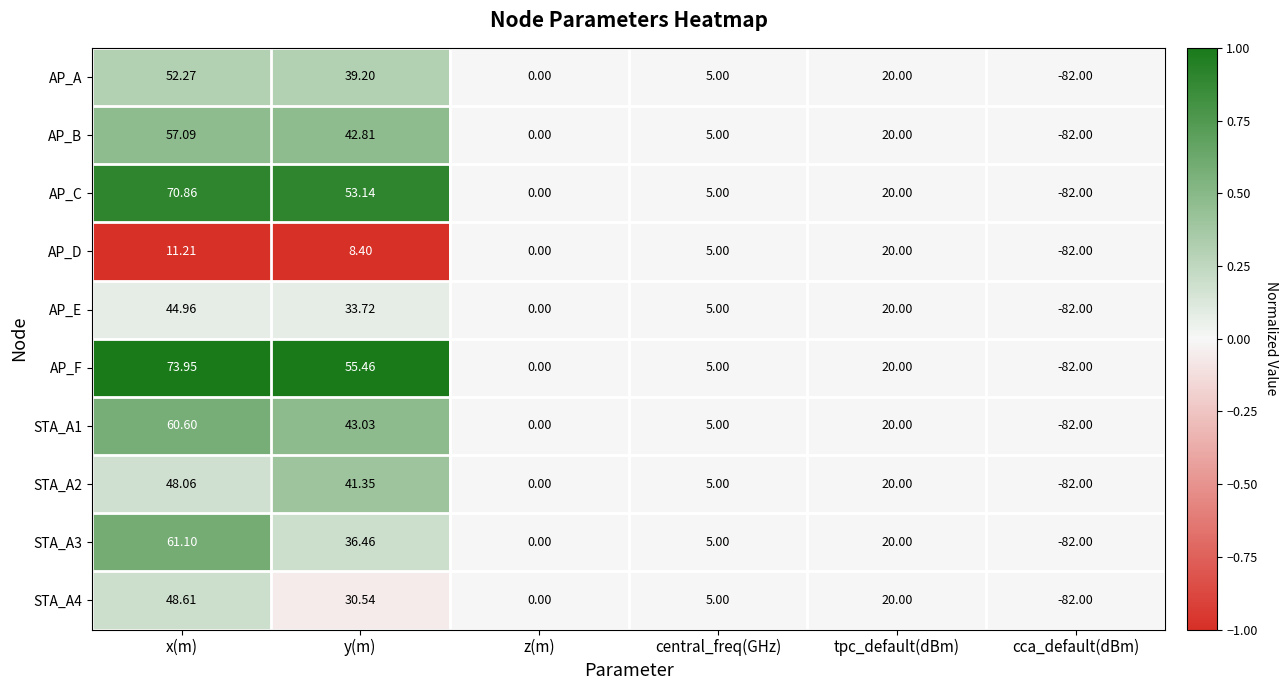

Which label corresponds to the smallest value in the chart?

cca_default(dBm)